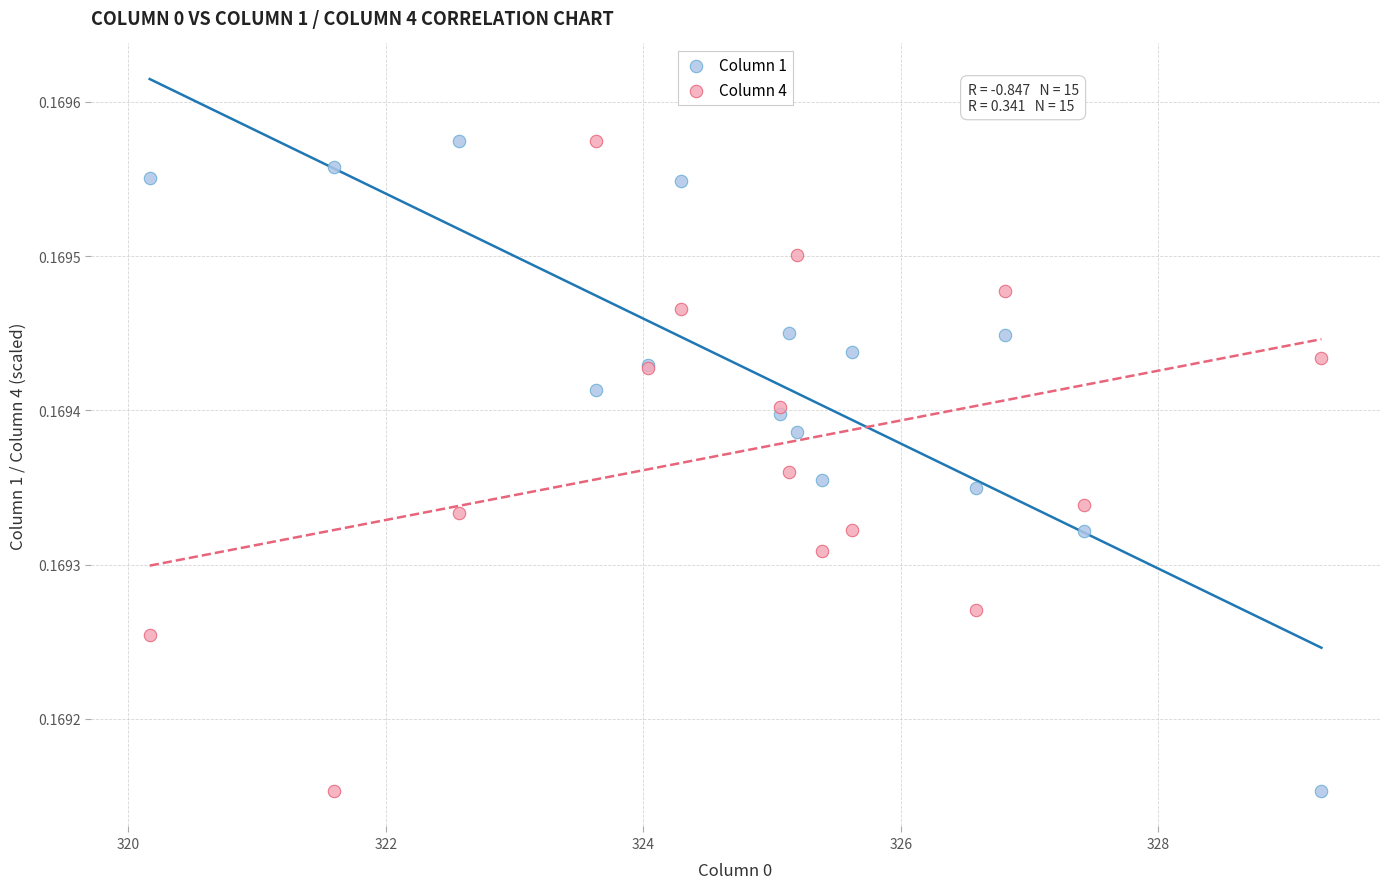

What is the X range (max minus min) for the scatter plot?

9.1